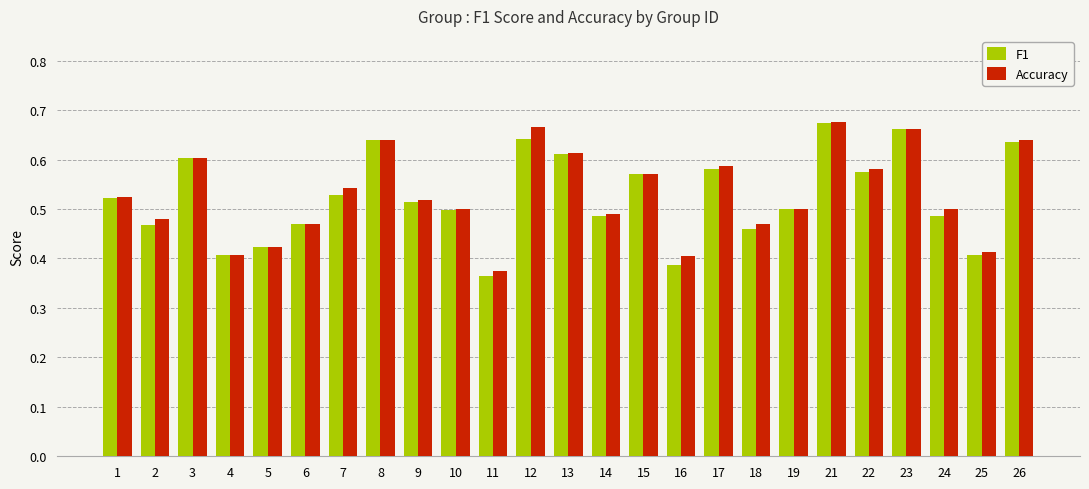

At which label is F1 closest to 0?

11